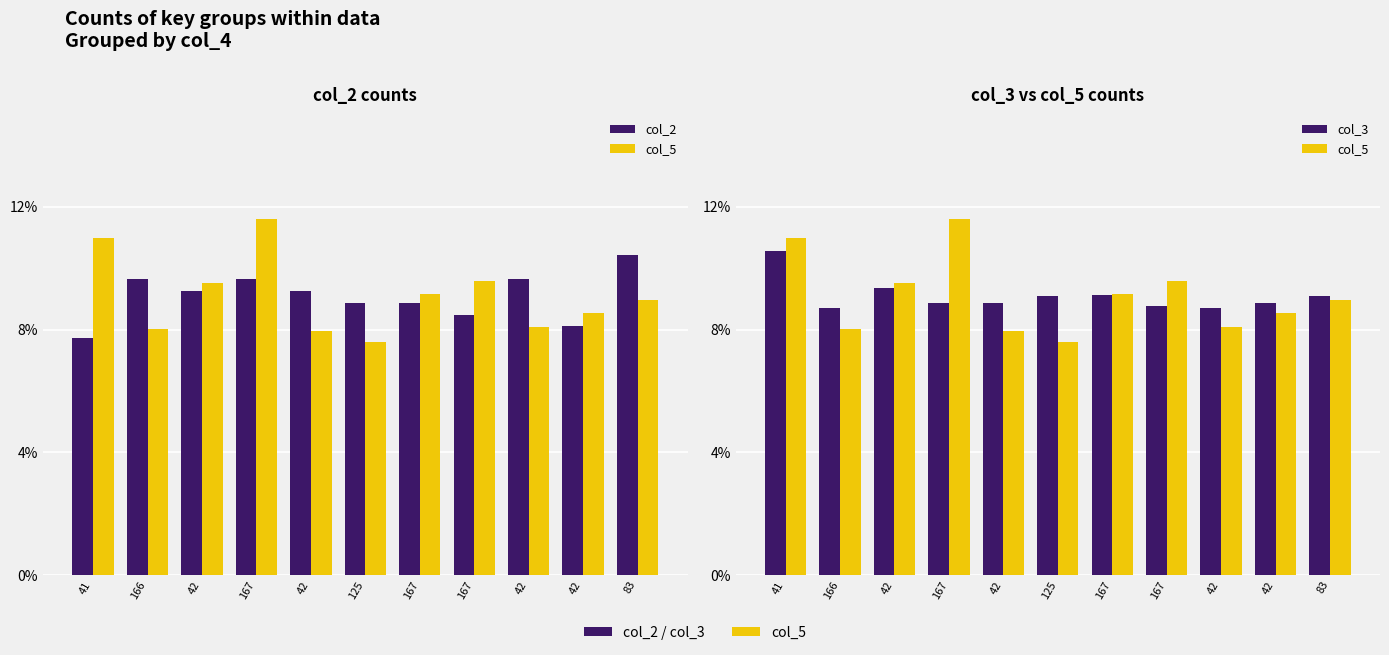

Between 167 and 41, which is larger?

167